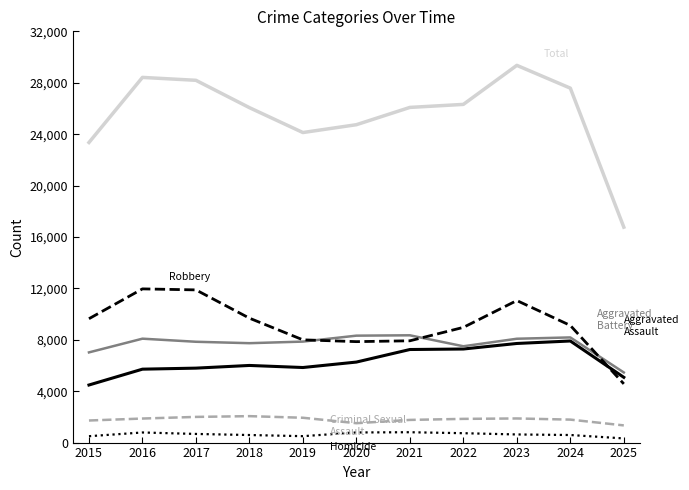

Which category has the highest value across all series?

2023